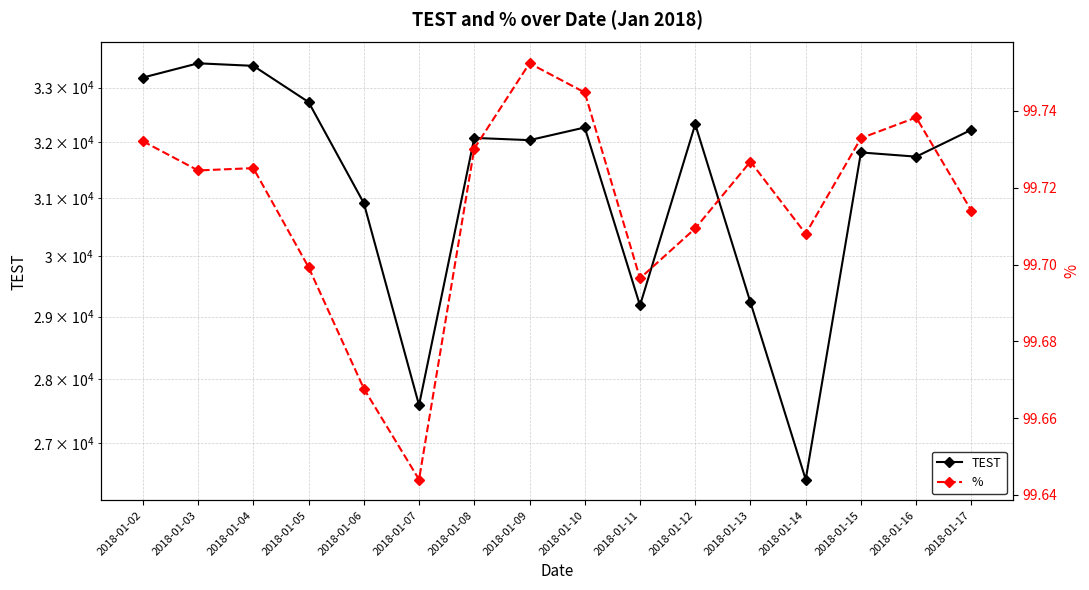

What is the total value across all series at 2018-01-09?

32134.6